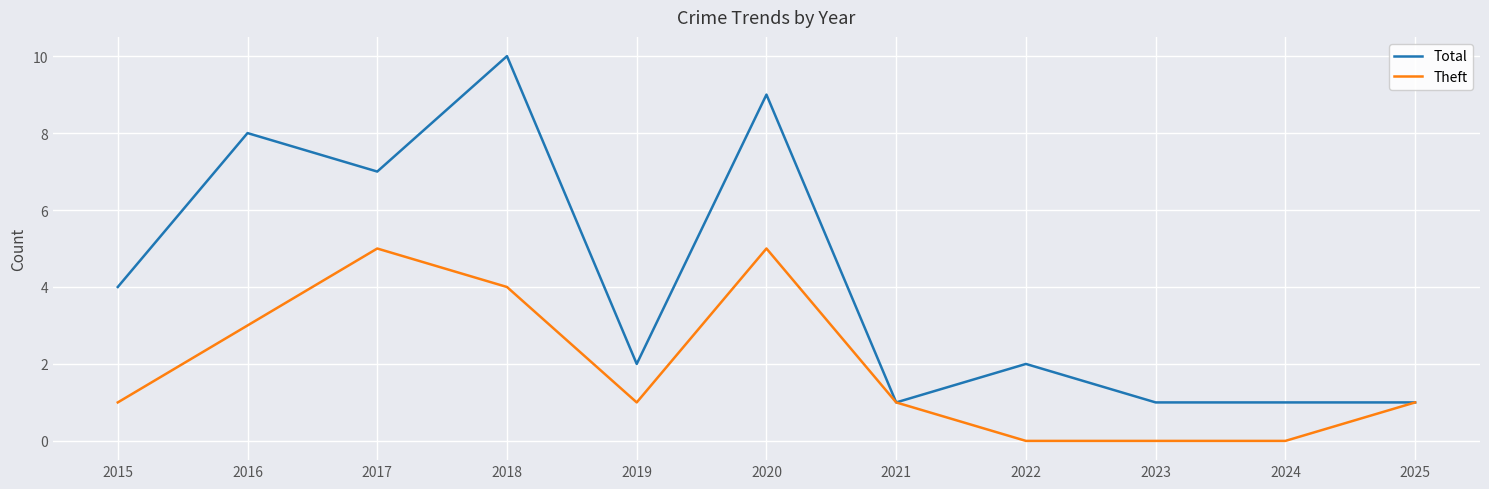

How many lines are shown in the chart?

2